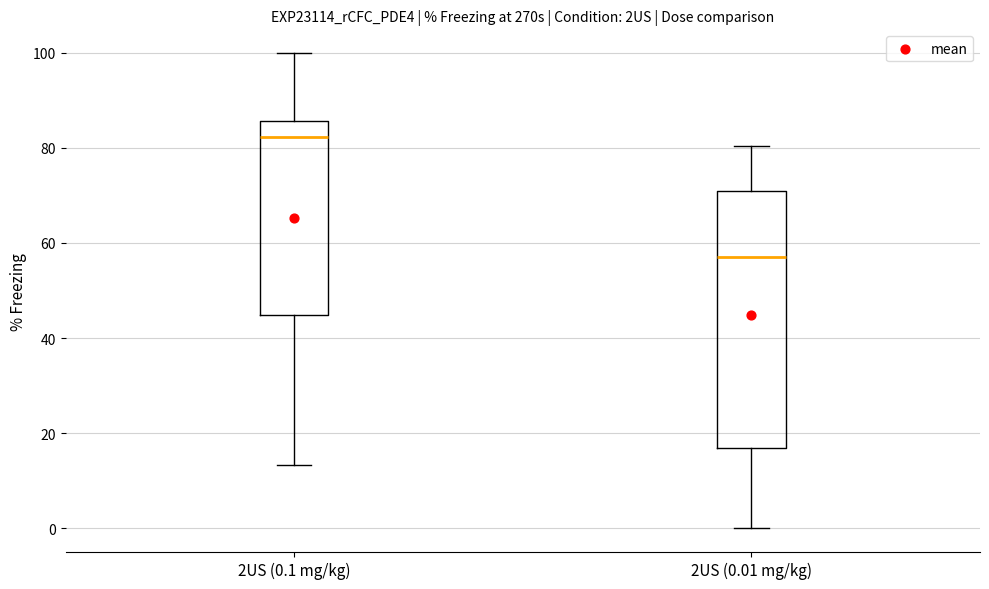

Reading left to right, transcribe this box plot: for each box, give where its median line is, the range the box spans, and where its two whiskers end, as read against the y-axis. The values are not printed on the chart, so give them approximately, as read against the axis.

2US (0.1 mg/kg): median 82, box 44 to 86, whiskers 14 to 100
2US (0.01 mg/kg): median 58, box 16 to 72, whiskers 0 to 80